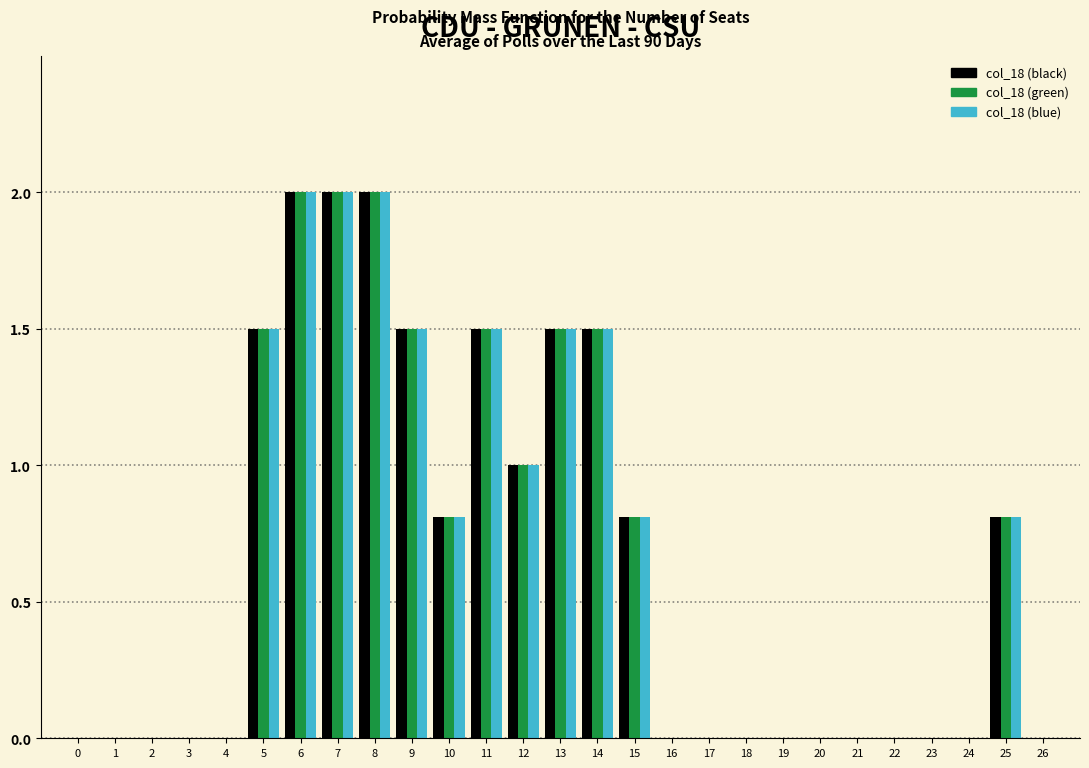

The col_18 (blue) series shows -0.7 at 22. True or false?

False